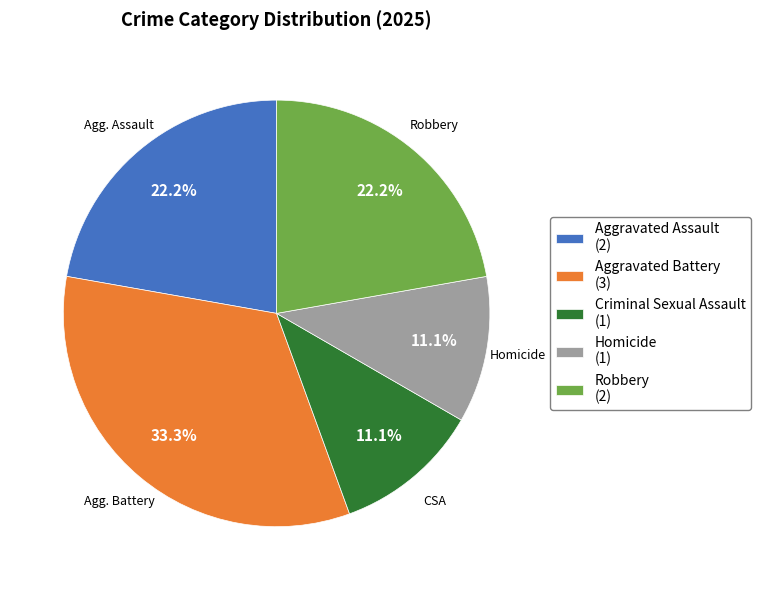

Is there any slice that represents more than half of the pie?

No